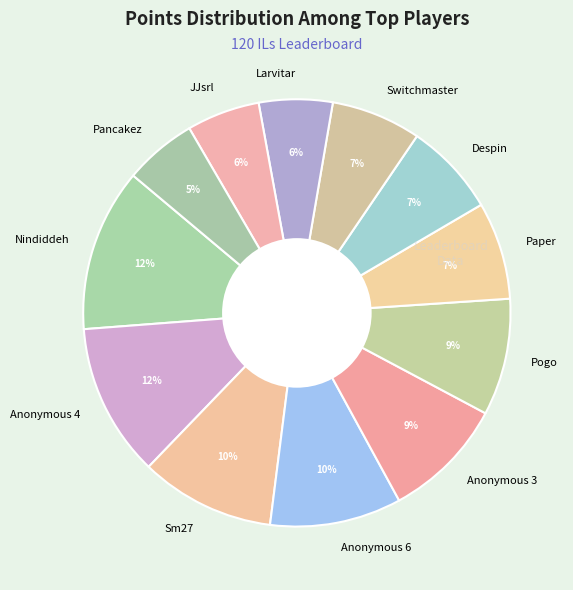

Does any single category account for the majority?

No